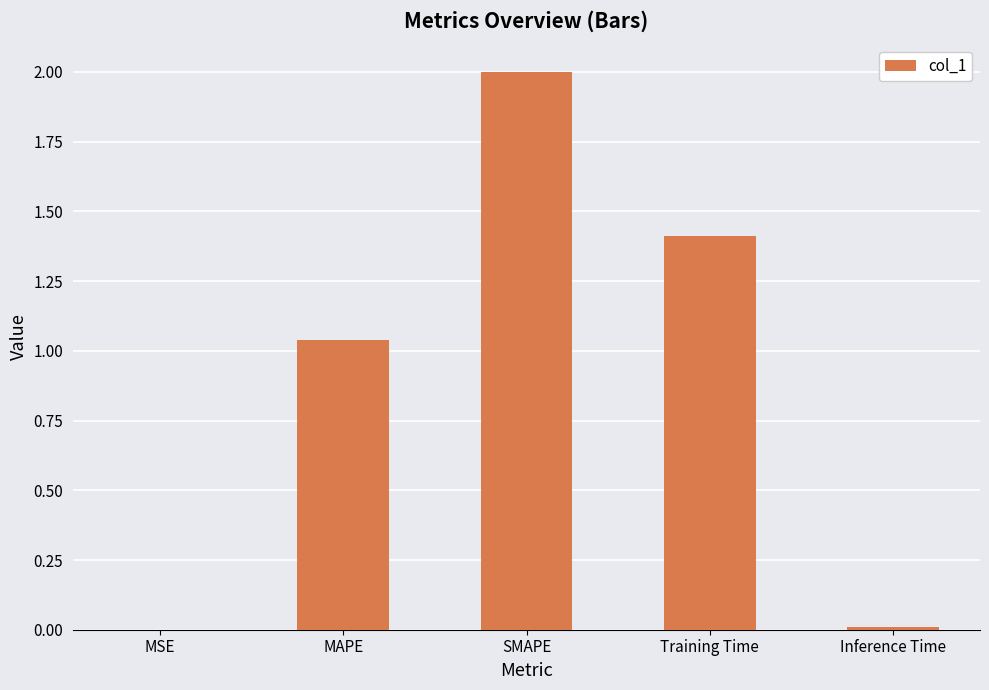

Which label corresponds to the largest value in the chart?

SMAPE